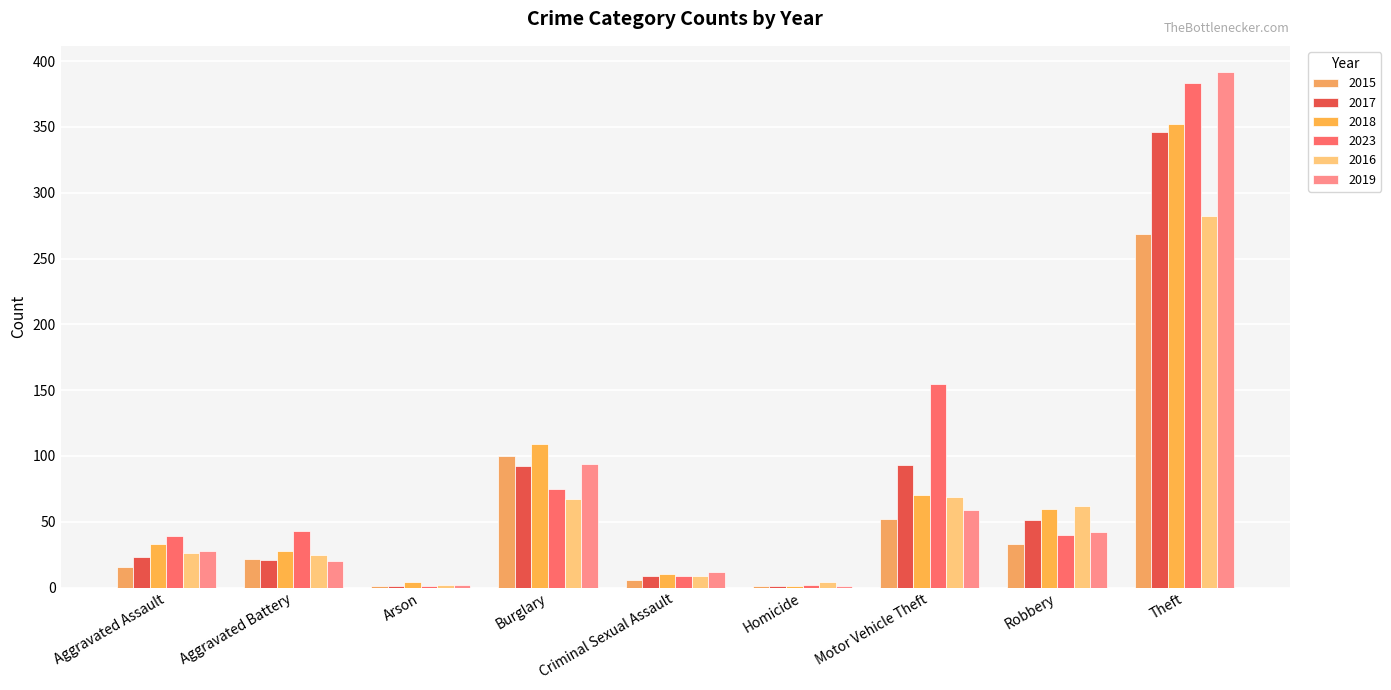

At which label does 2023 first exceed 40?

Aggravated Battery